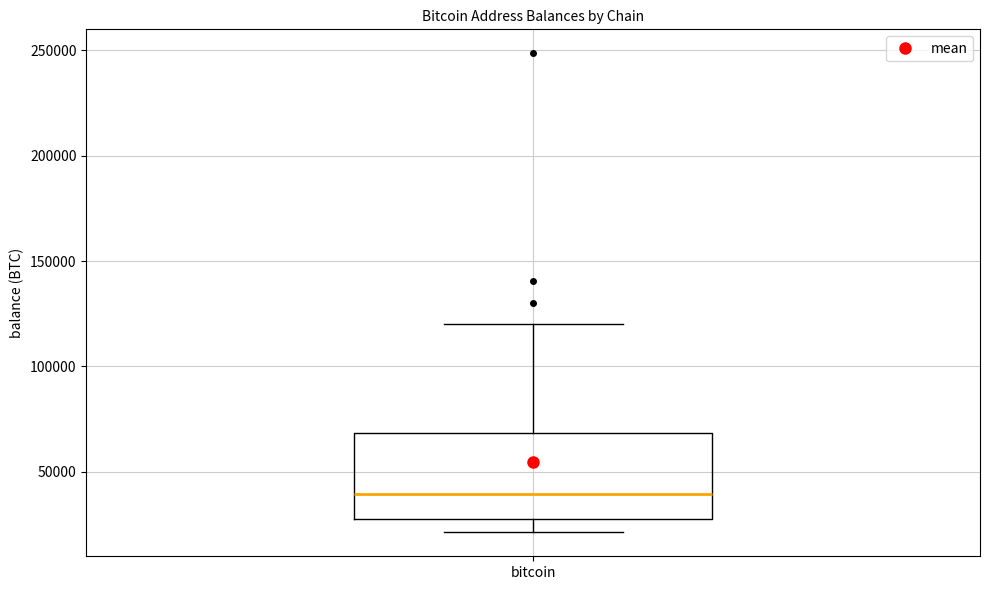

Read this box plot against the y-axis: the position of the median line, the range covered by the box, and the ends of both whiskers. The values are not printed on the chart, so give them approximately, as read against the axis.

median 40000, box 25000 to 70000, whiskers 20000 to 120000